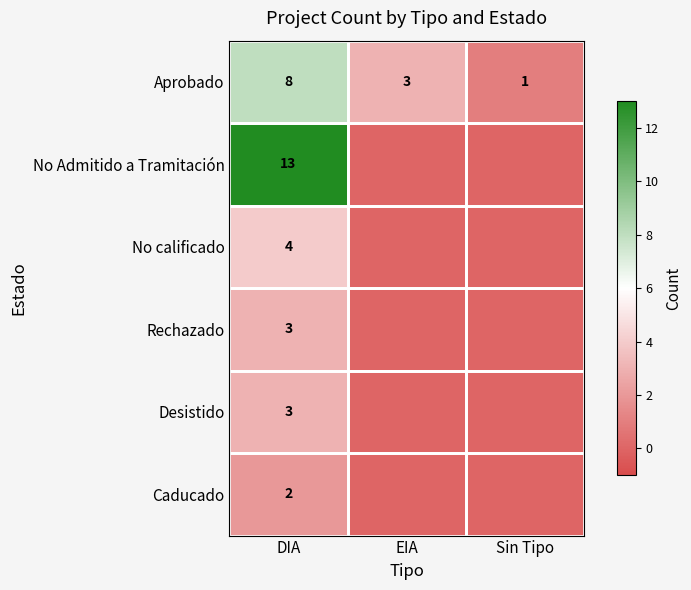

True or false: No Admitido a Tramitación has a value of -5 at EIA.

False